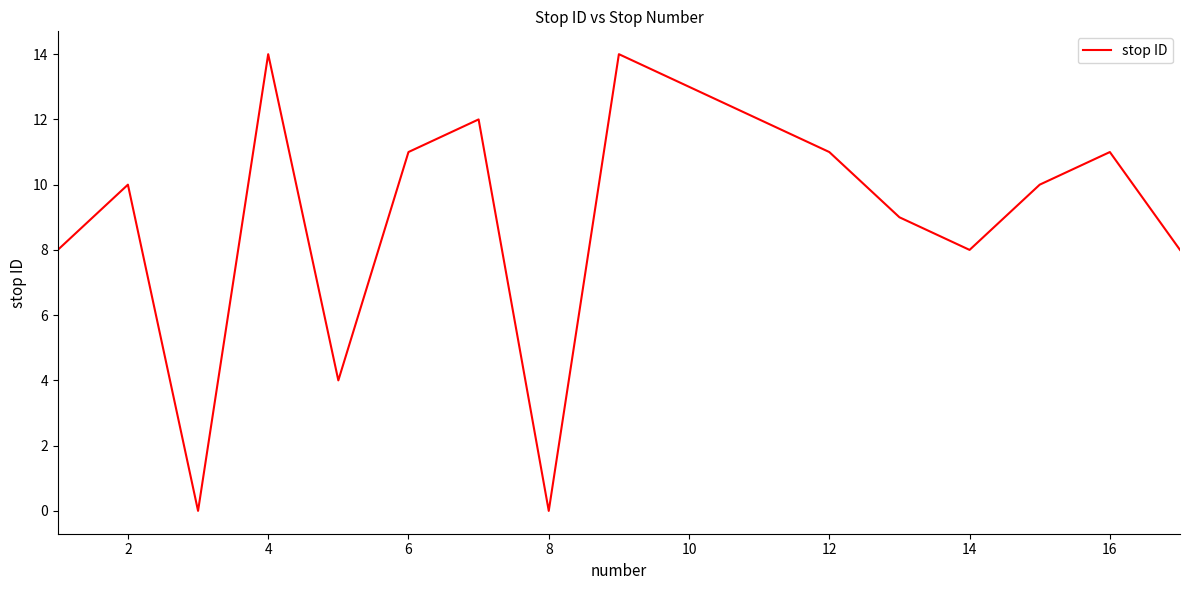

How many categories are shown in the chart?

17